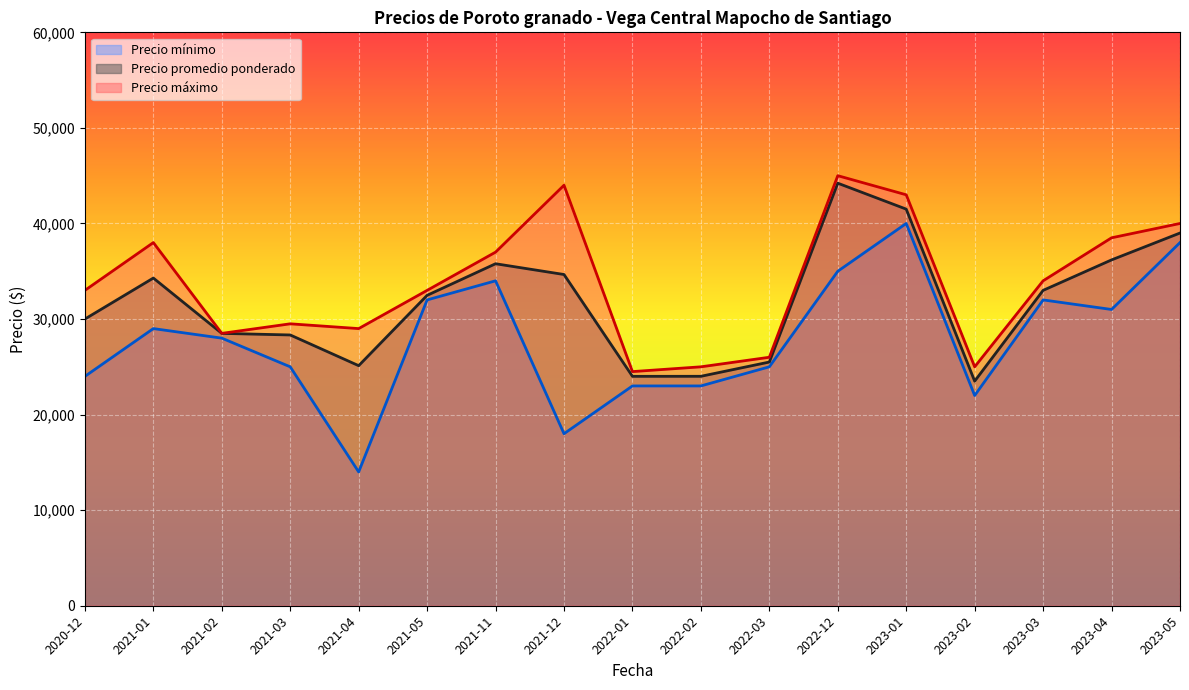

What is the approximate value of Precio promedio ponderado at 2023-02?

23500